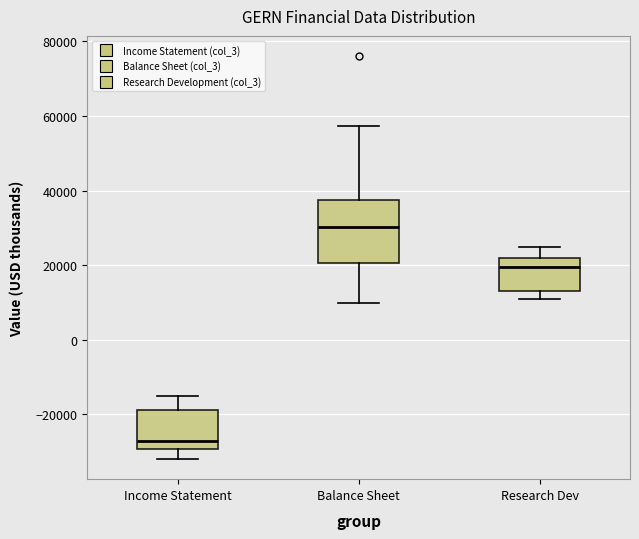

Which box has the highest median line?

Balance Sheet